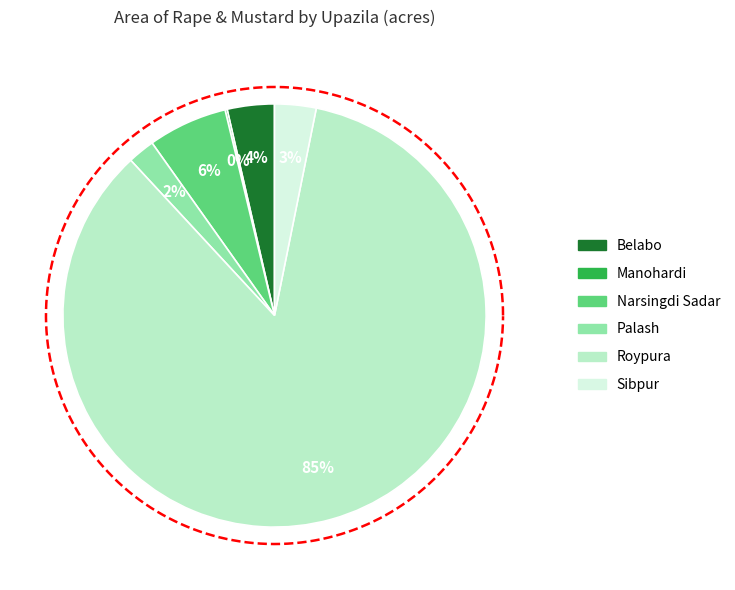

Combined, do Sibpur and Manohardi account for over 50%?

No